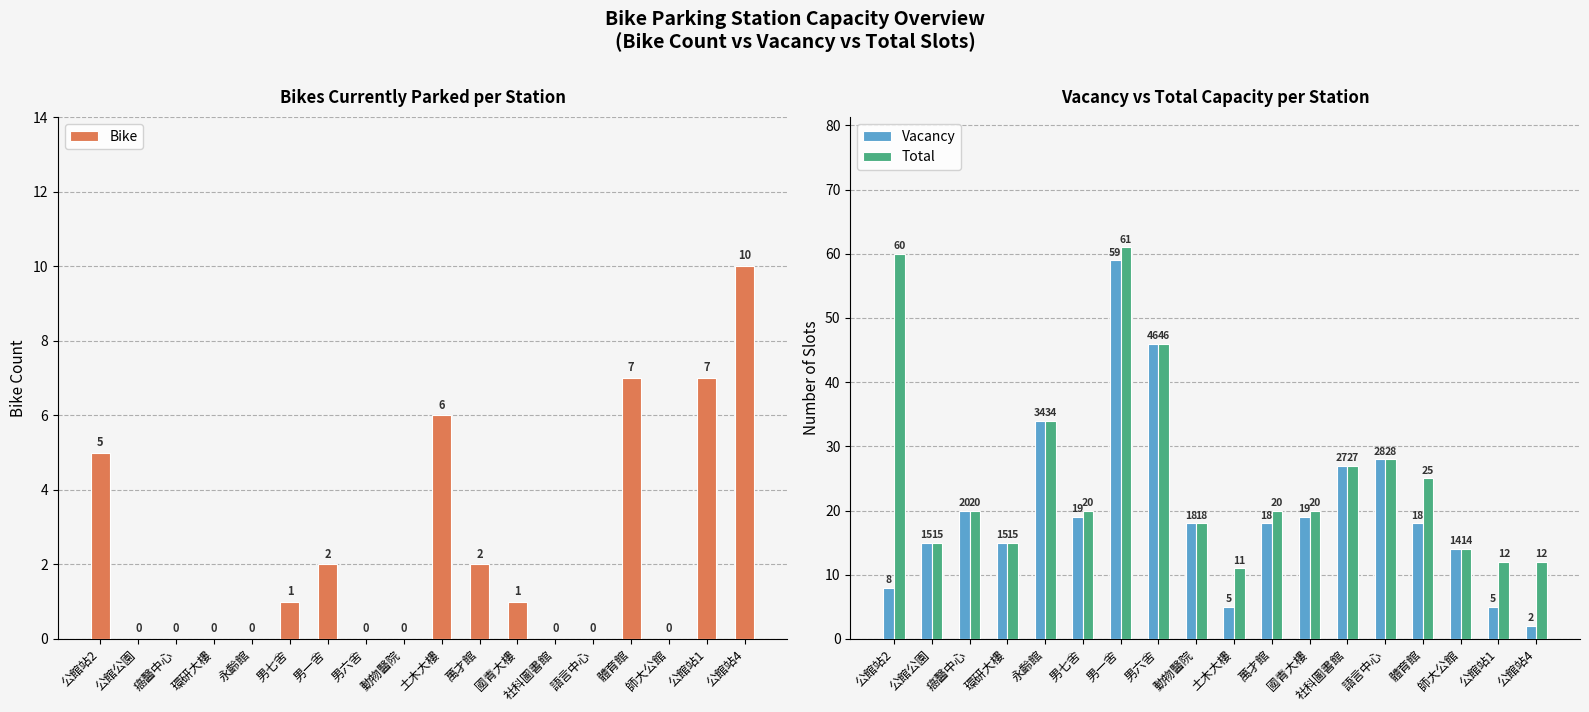

True or false: Vacancy has a value of 59 at 永齡館.

False